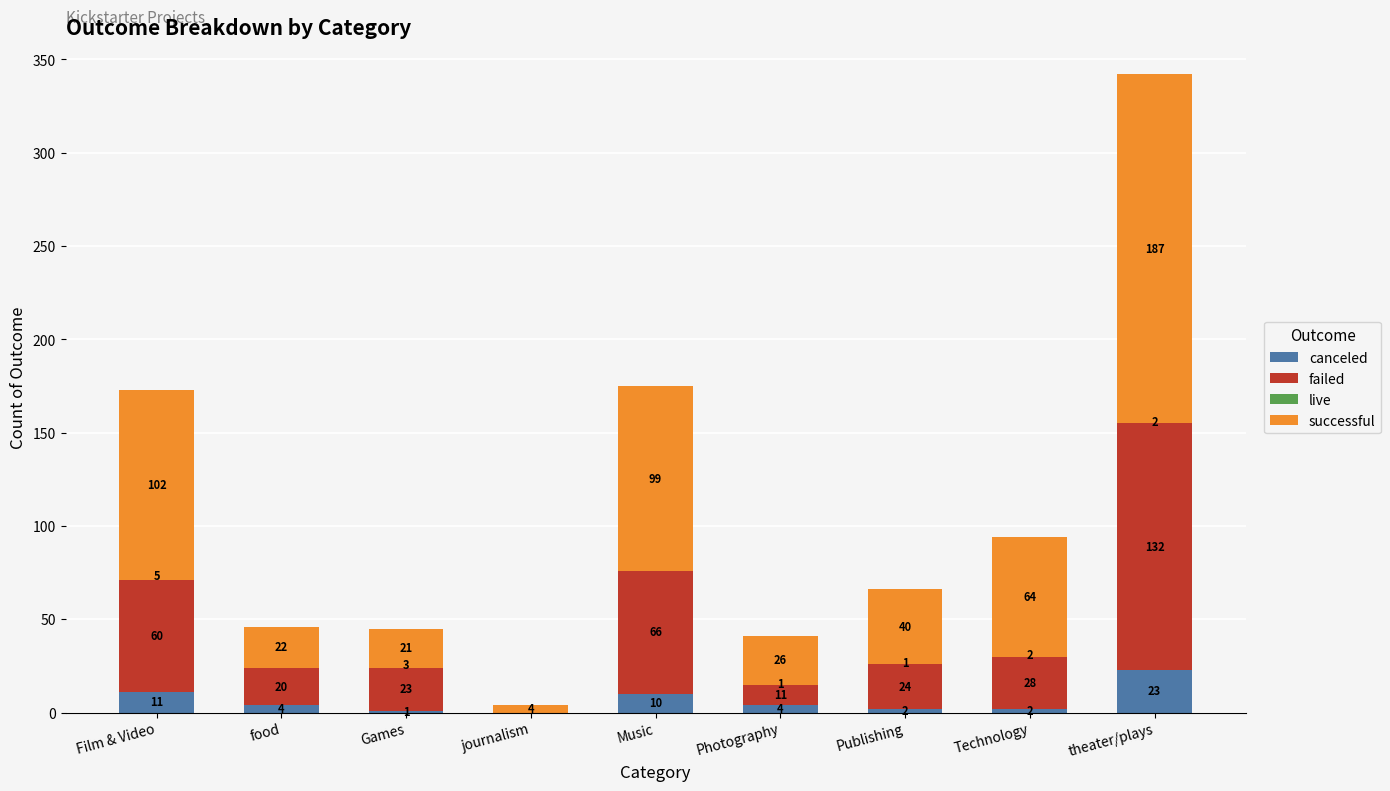

What is the difference between the live values at journalism and Technology?

2